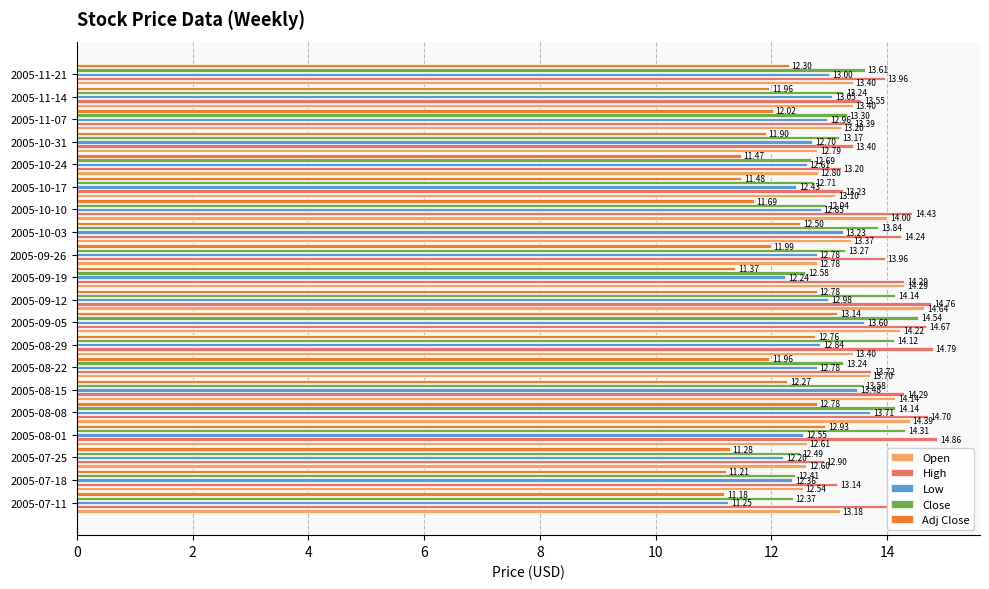

What is the total value across all series at 2005-11-21?

66.3